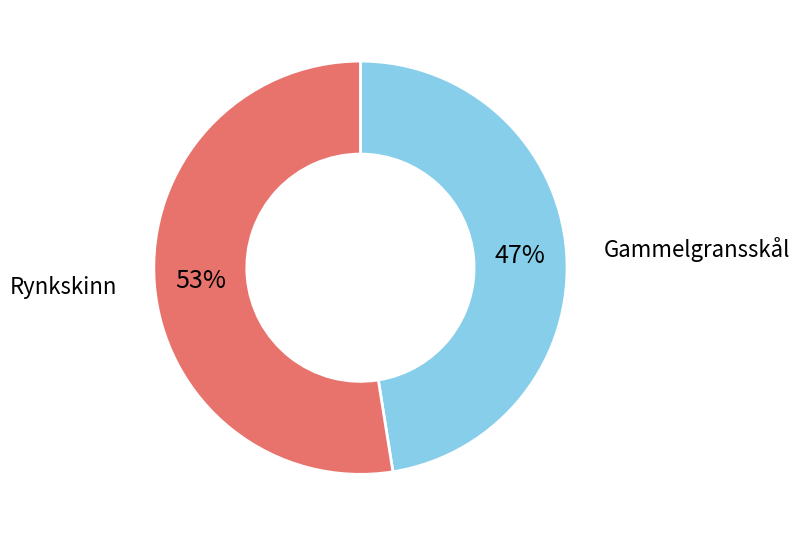

Is there any slice that represents more than half of the pie?

Yes